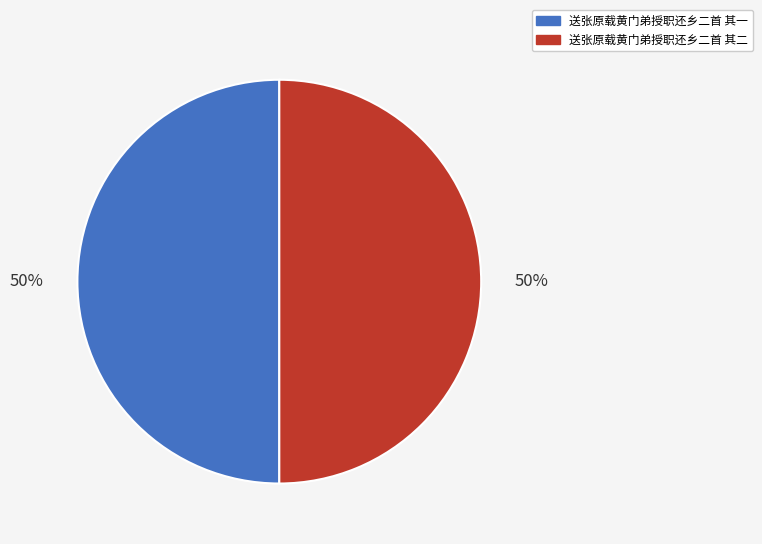

To the nearest percent, what portion does 送张原载黄门弟授职还乡二首 其一 represent?

50%